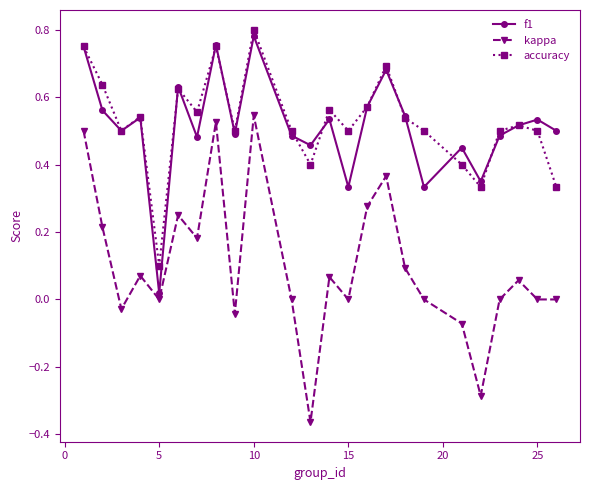

In f1, how many points are higher than both neighbors (excluding endpoints)?

8